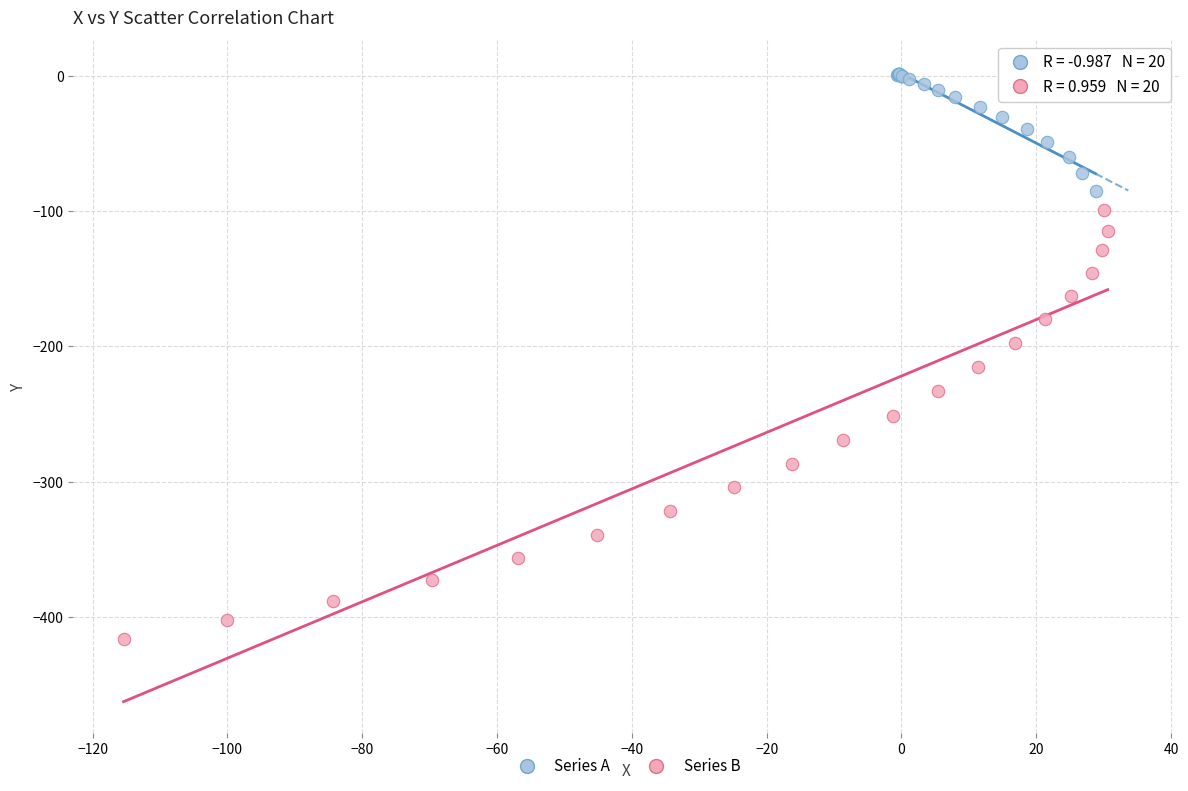

Which series reaches the minimum Y coordinate?

Series B